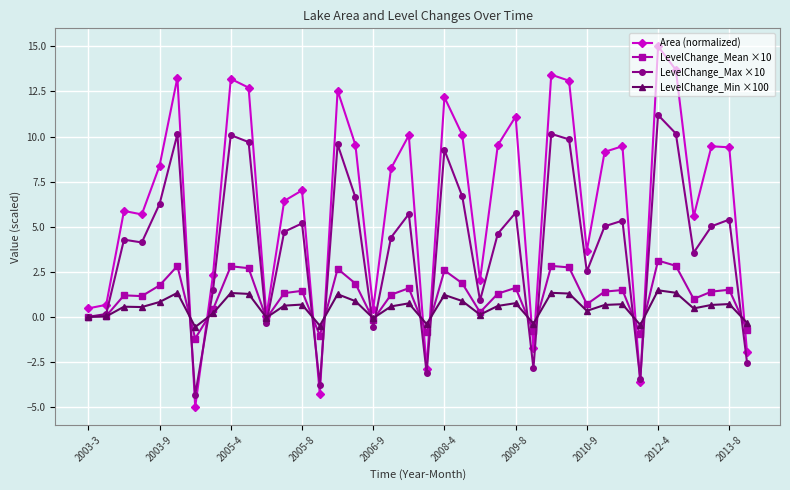

What is the average value of the Area (normalized) series?

6.4